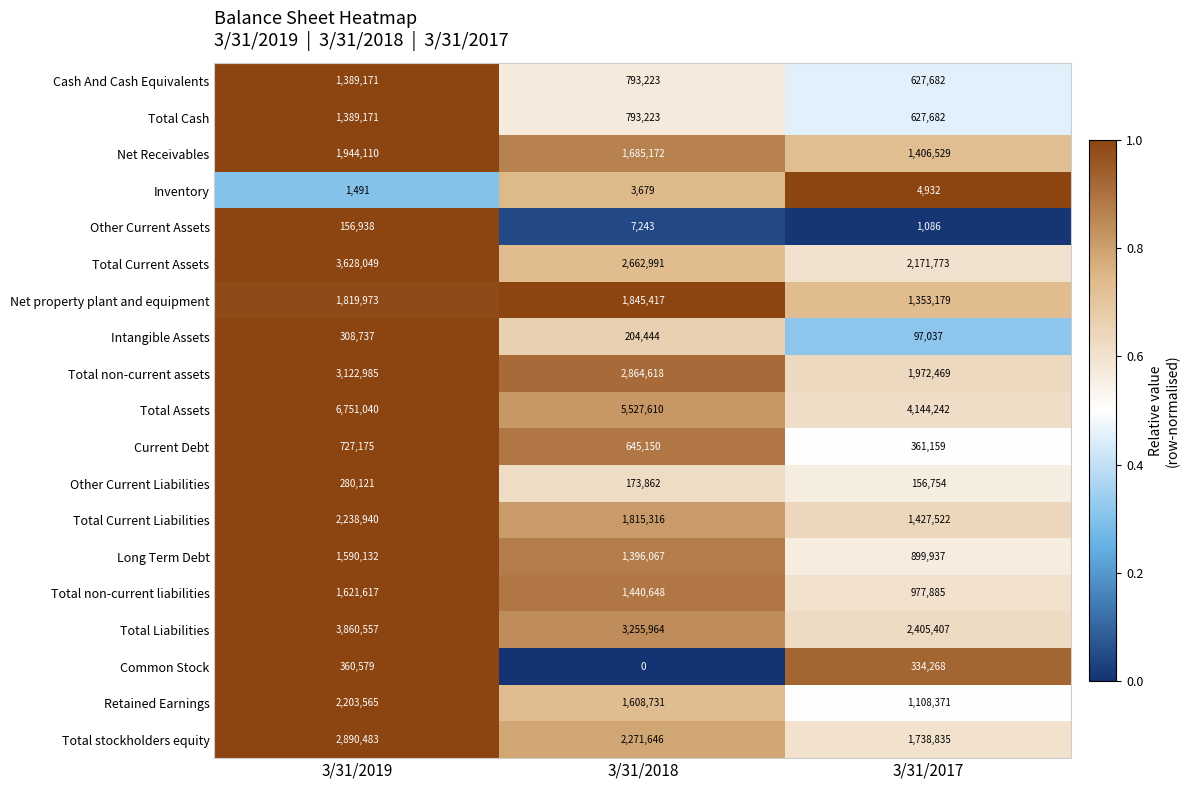

Count the number of categories in the chart.

3